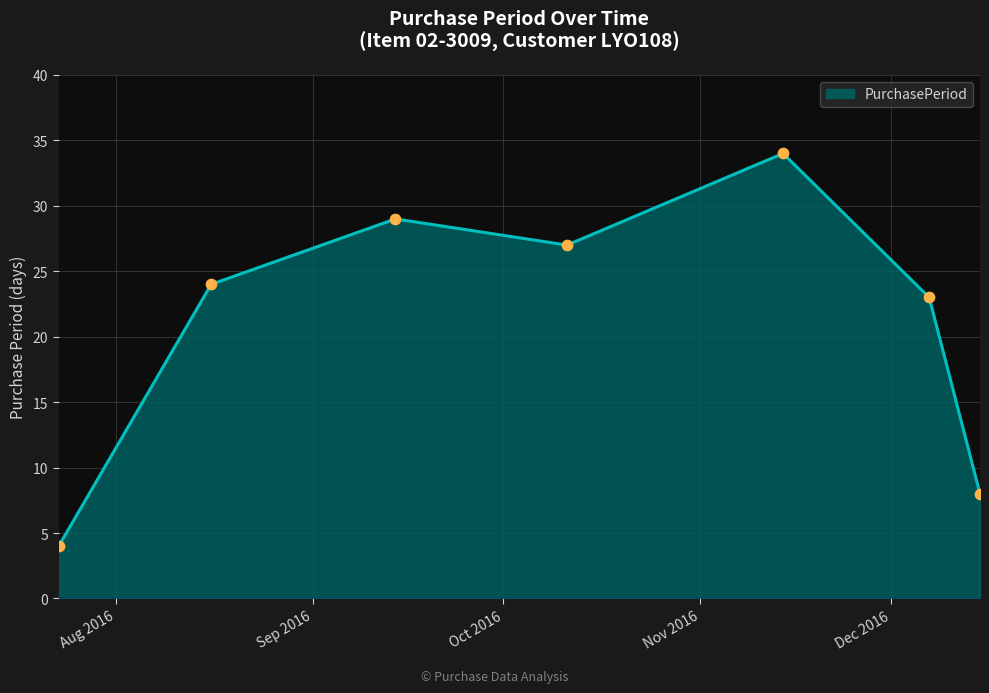

True or false: the data has more than 2 interior local peaks.

False